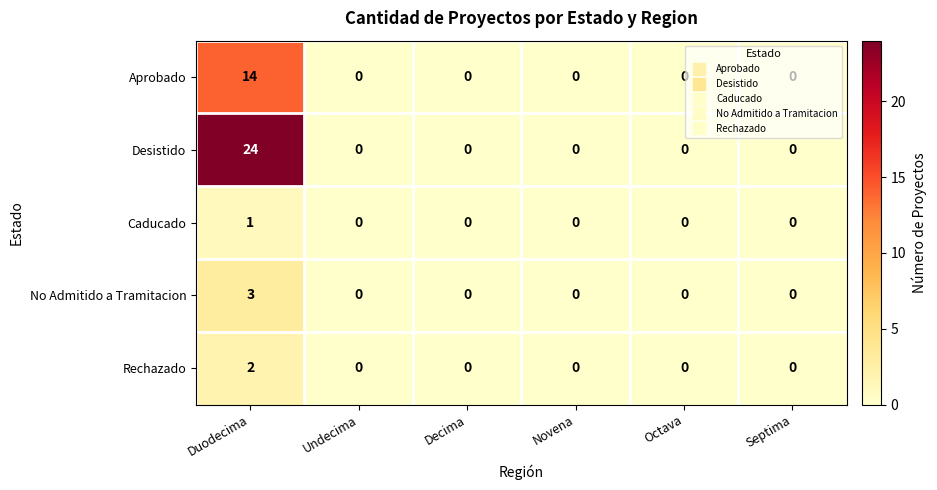

What is the maximum value shown in the chart?

24